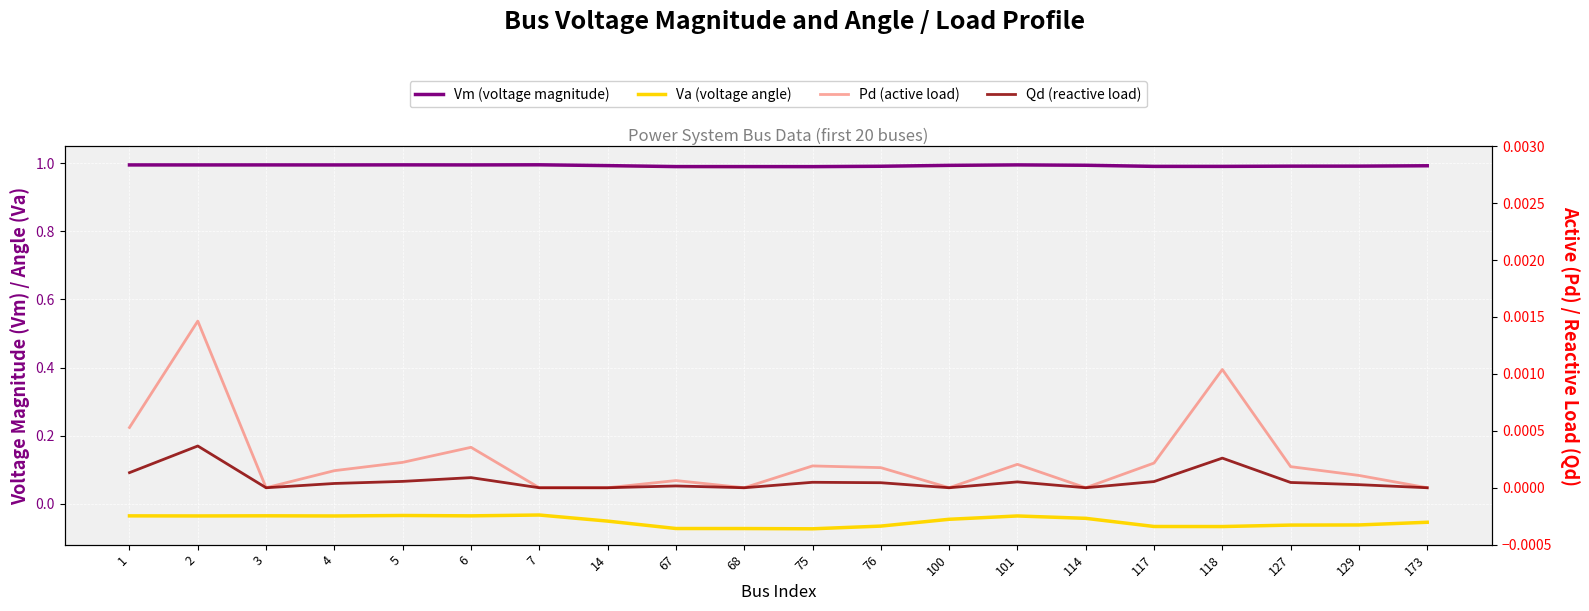

List the series in order of their peak value, highest first.

Vm (voltage magnitude), Pd (active load), Qd (reactive load), Va (voltage angle)